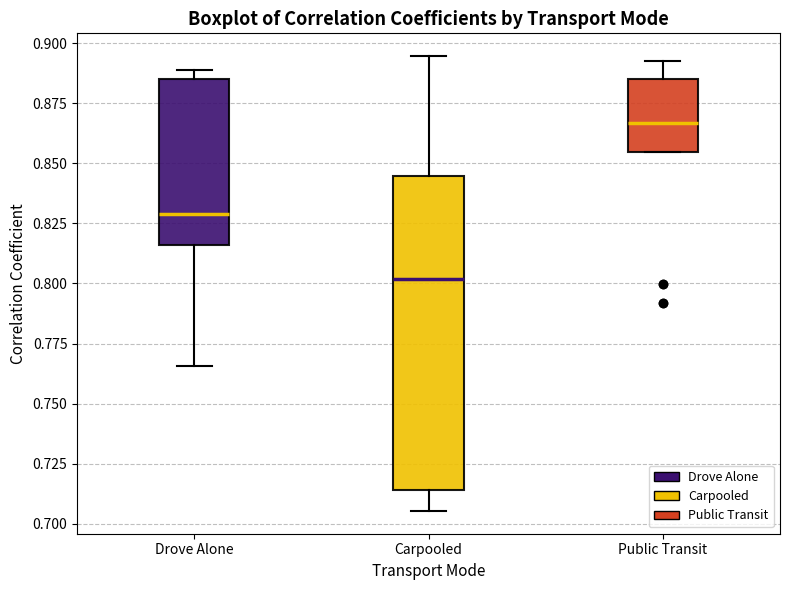

Reading left to right, read every box against the y-axis: the position of its median line, the range the box covers, and the ends of its whiskers. The values are not printed on the chart, so give them approximately, as read against the axis.

Drove Alone: median 0.830, box 0.815 to 0.885, whiskers 0.765 to 0.890
Carpooled: median 0.800, box 0.715 to 0.845, whiskers 0.705 to 0.895
Public Transit: median 0.865, box 0.855 to 0.885, whiskers 0.855 to 0.895